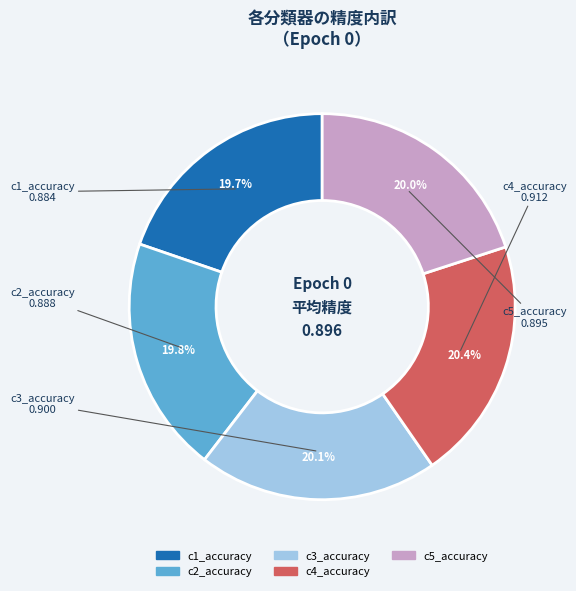

Is c4_accuracy the majority of the pie?

No